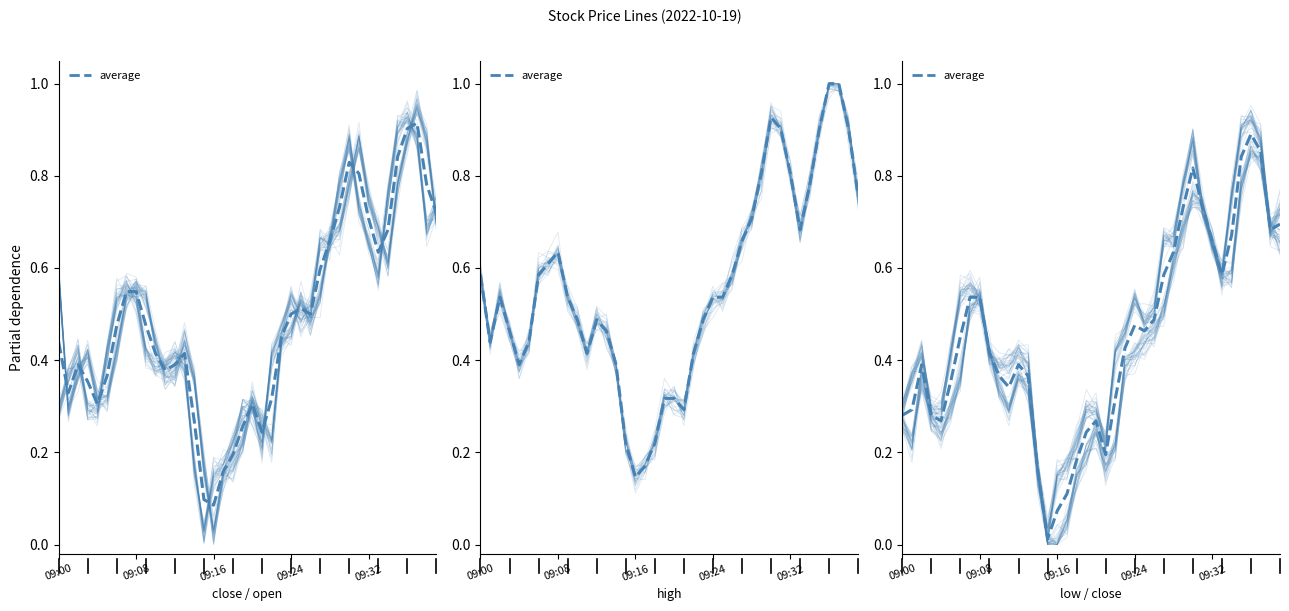

What is the label of the 13th point from the right?

27